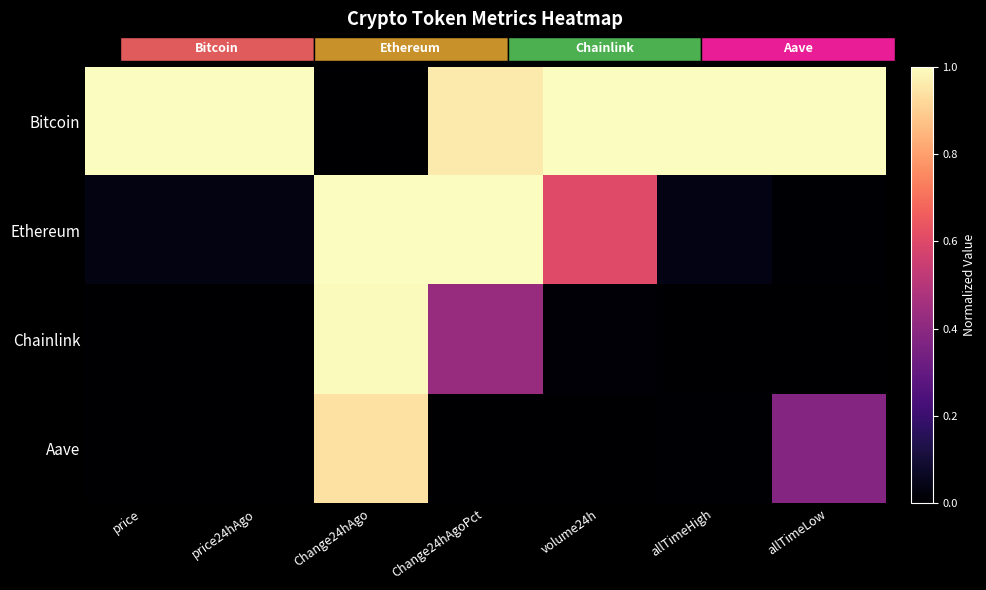

Which series has the largest total across all categories?

Bitcoin